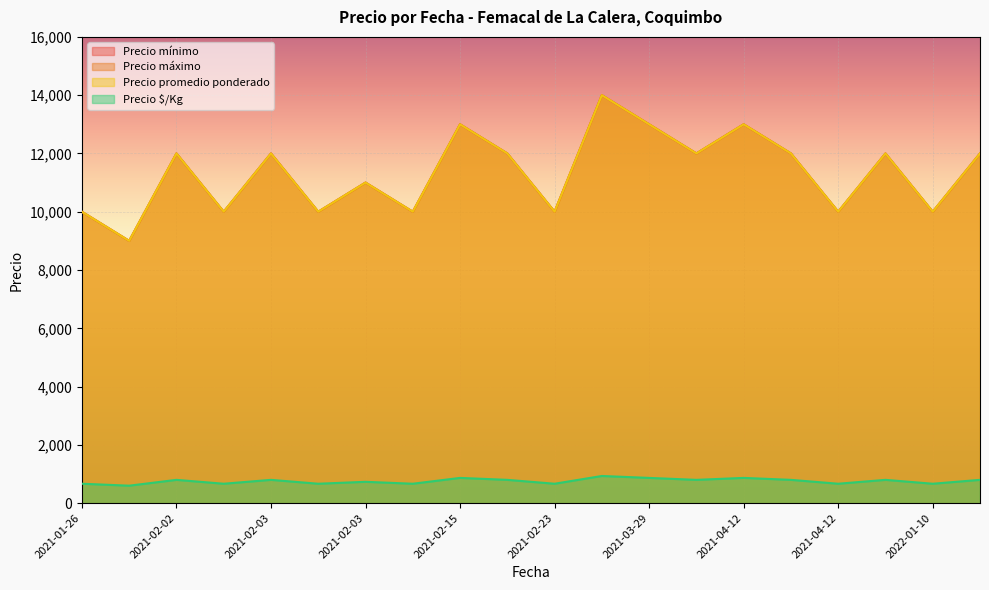

What is the smallest value displayed?

600